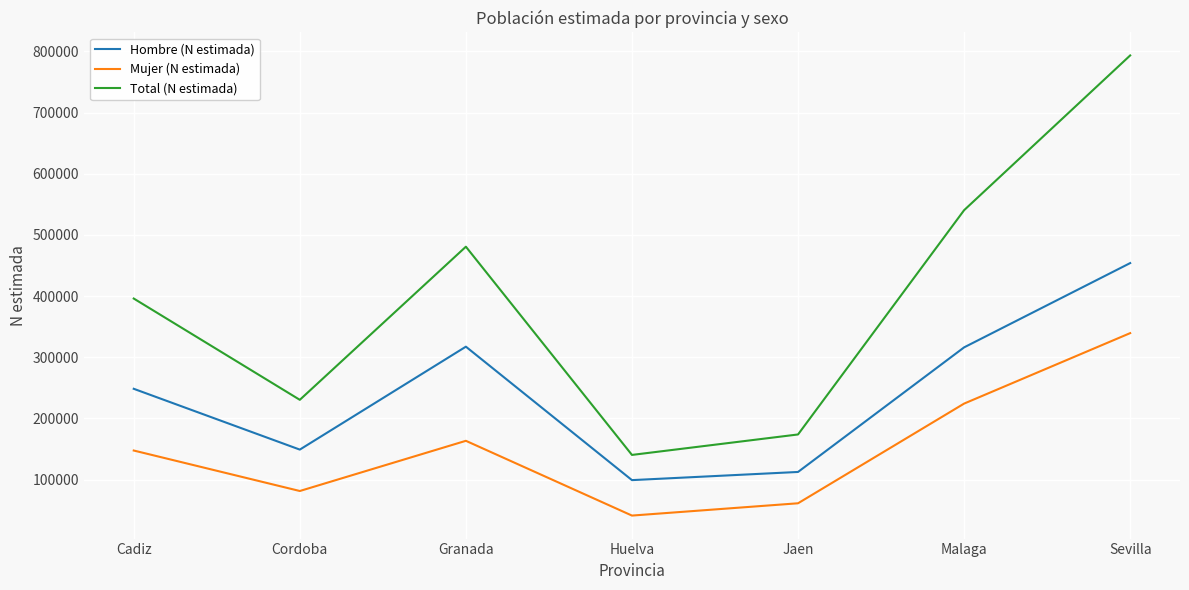

In Total (N estimada), how many points are higher than both neighbors (excluding endpoints)?

1